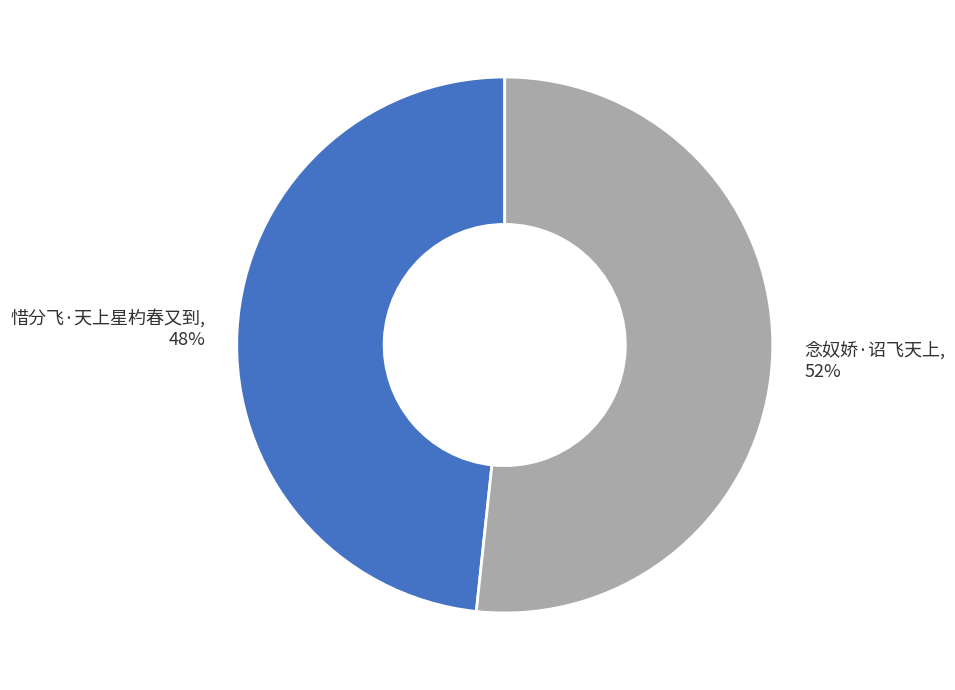

To the nearest percent, what portion does 念奴娇·诏飞天上 represent?

52%